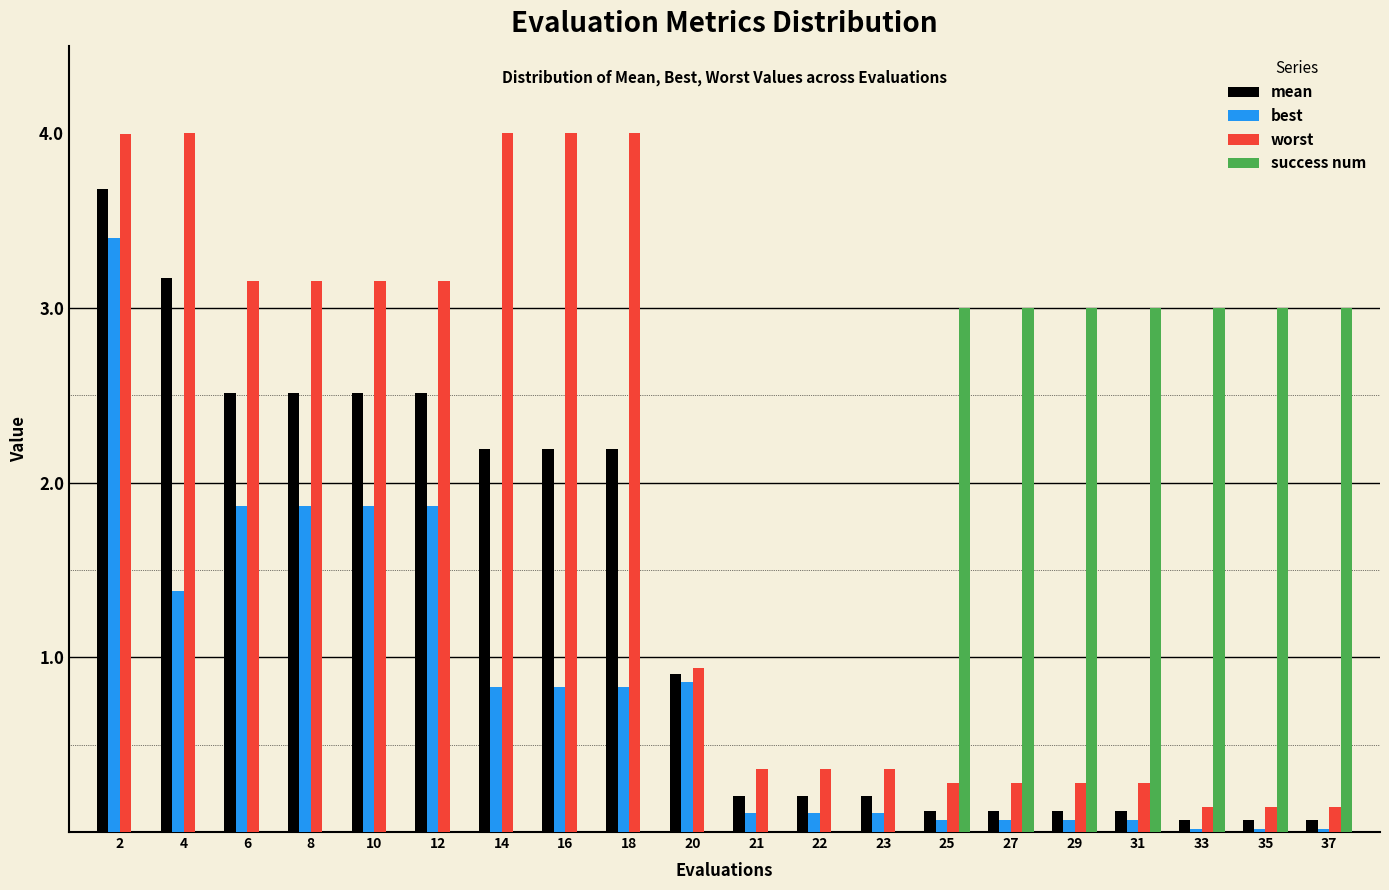

The value of success num at 18 is 0.0. True or false?

True